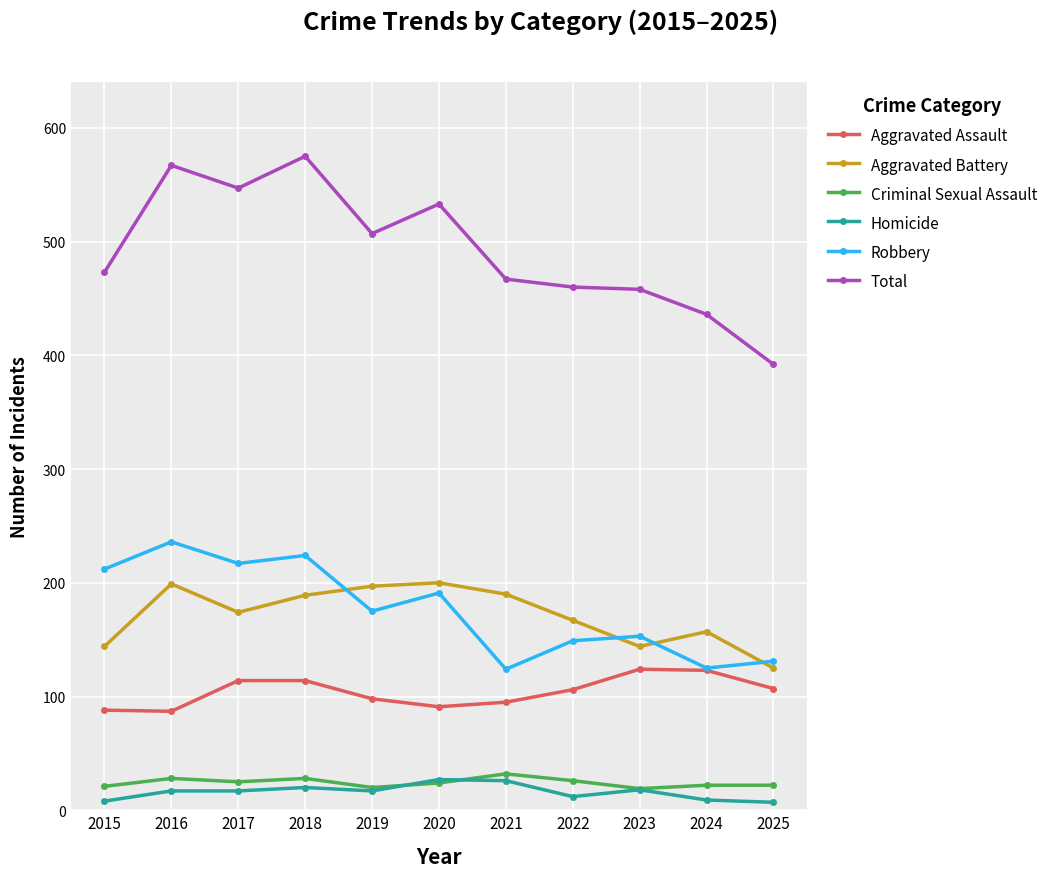

How many lines are shown in the chart?

6